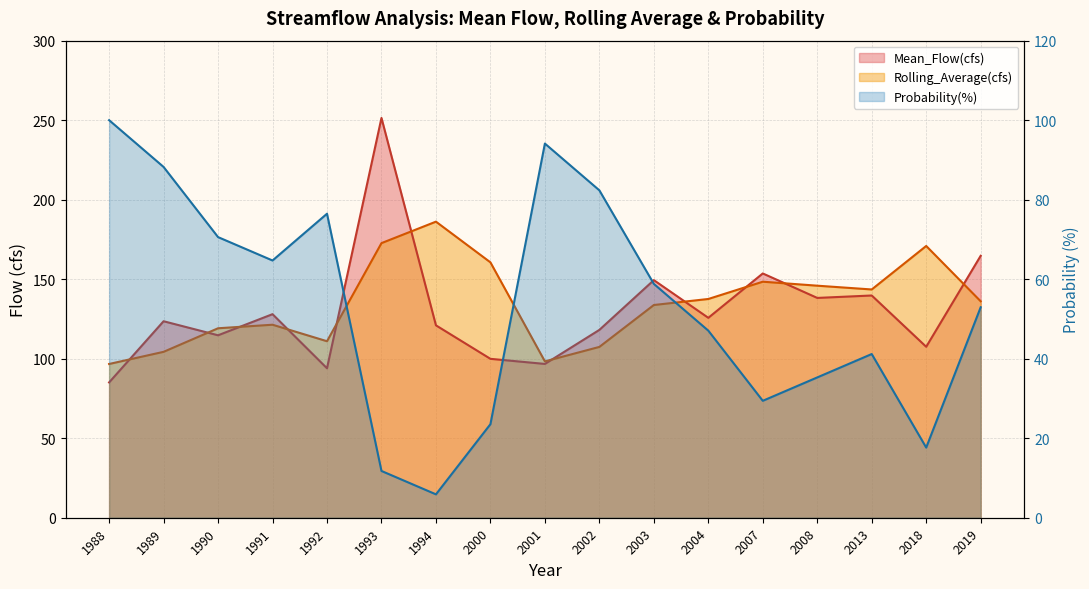

What is the smallest value displayed?

5.9